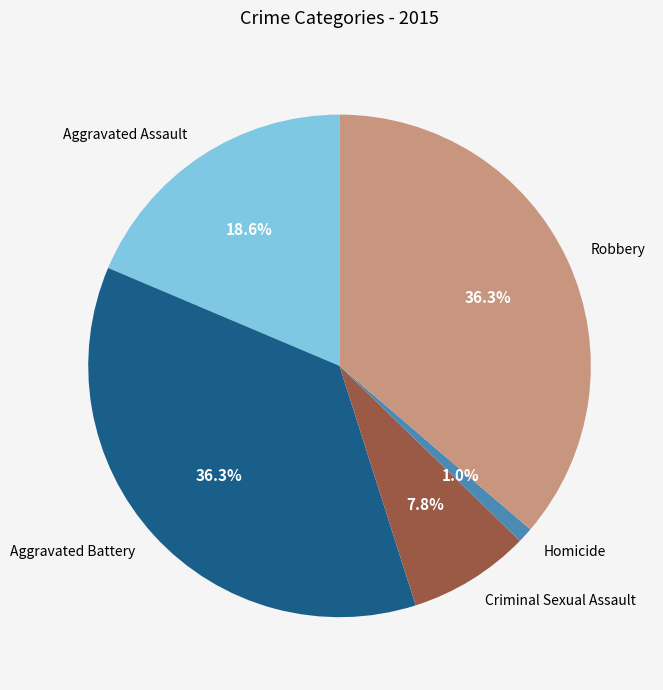

Does any single category account for the majority?

No